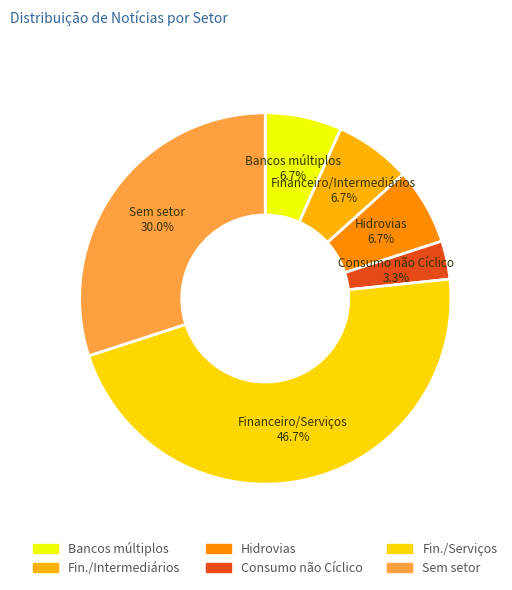

Is there a majority slice in this chart?

No